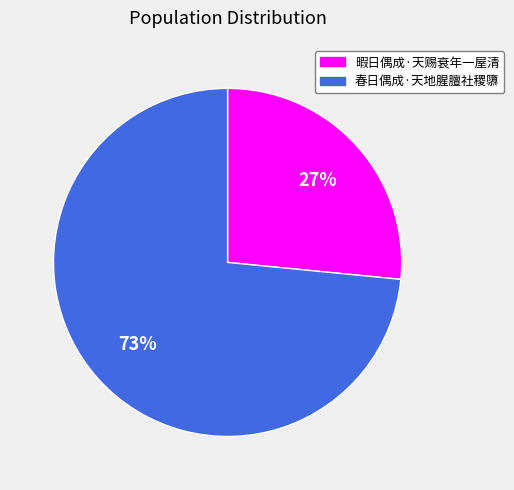

Count the number of slices in the pie.

2